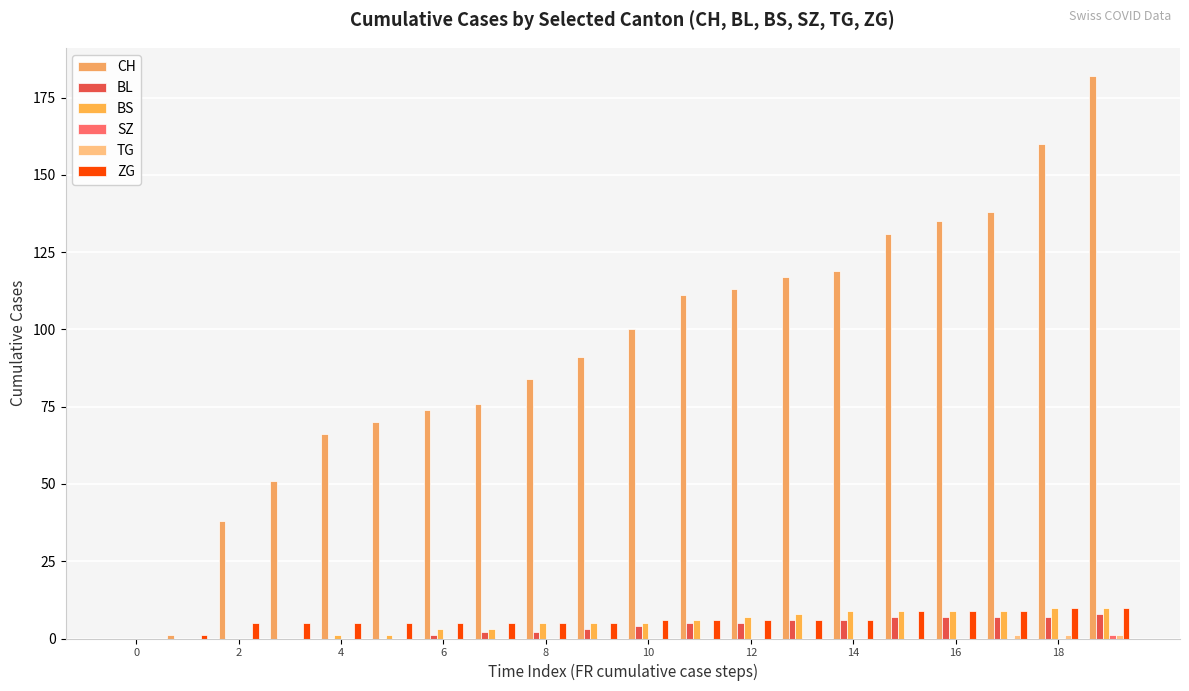

Which series has the largest range (max minus min)?

CH